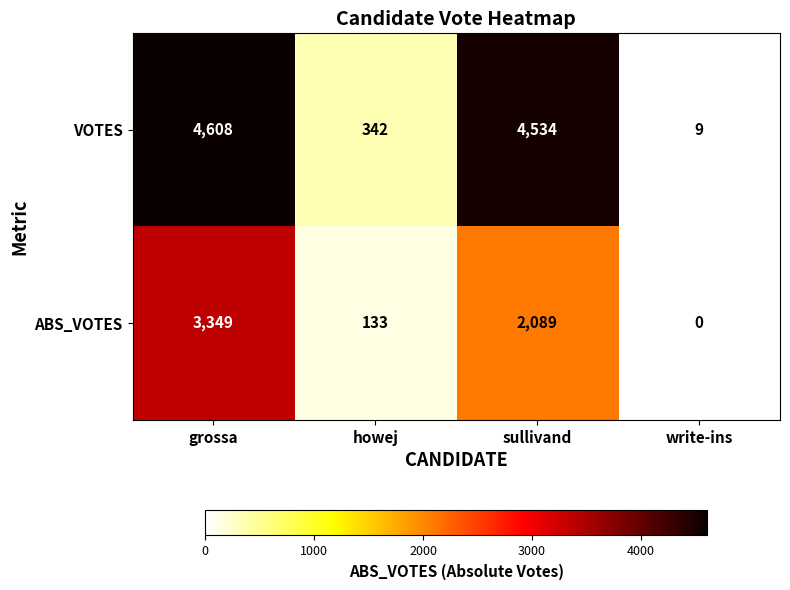

At which category is the sum across all series the highest?

grossa